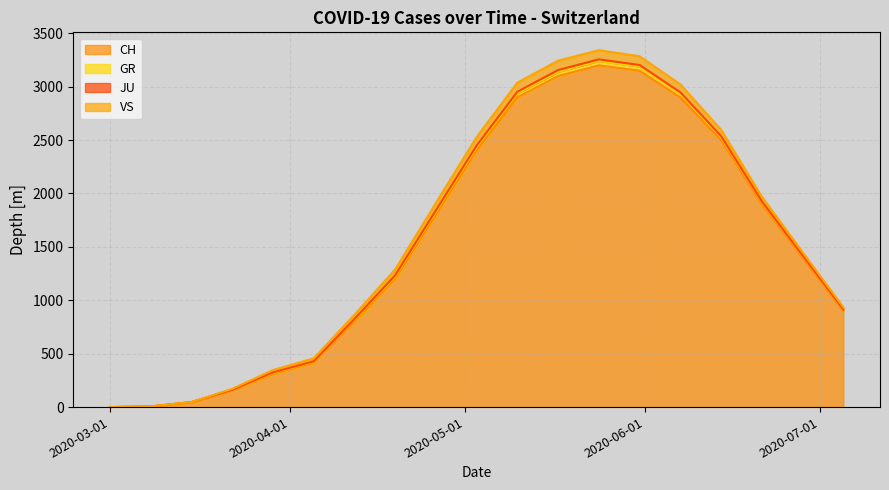

True or false: GR and JU intersect in this chart.

False